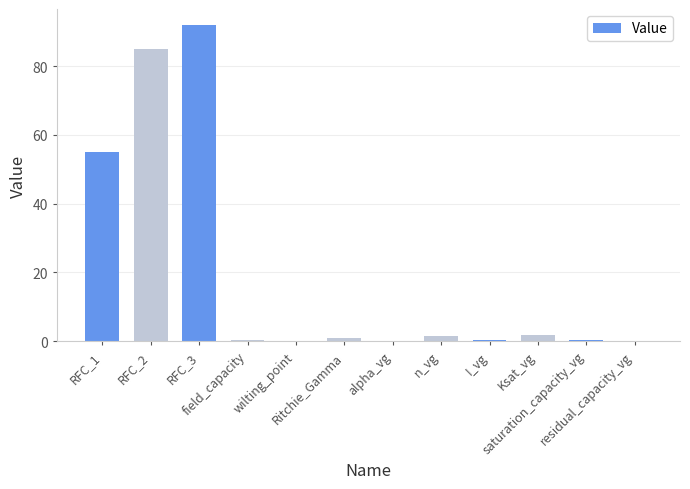

What is the maximum value shown in the chart?

92.0